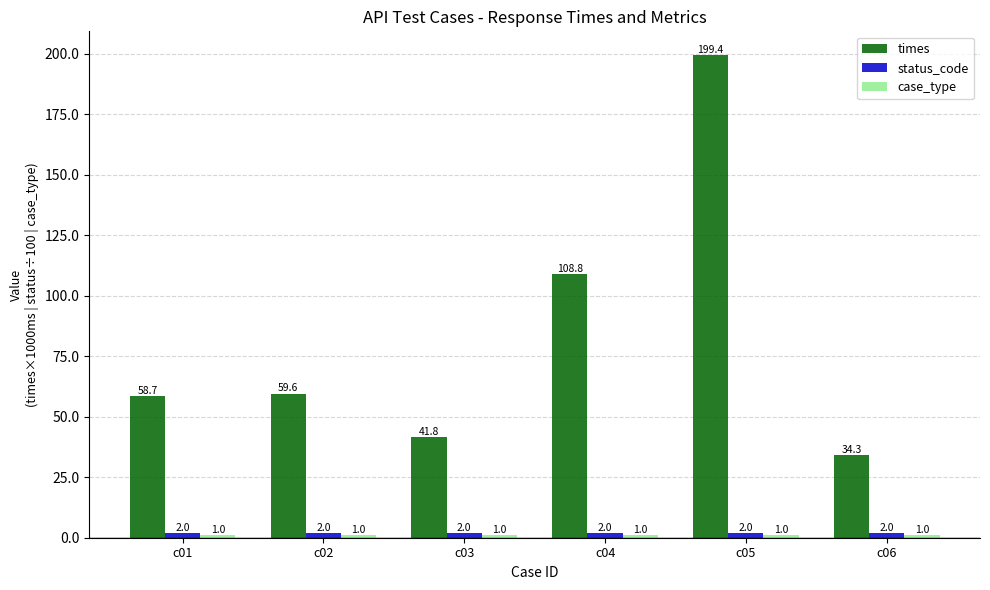

The value of times at c01 is 58.7. True or false?

True